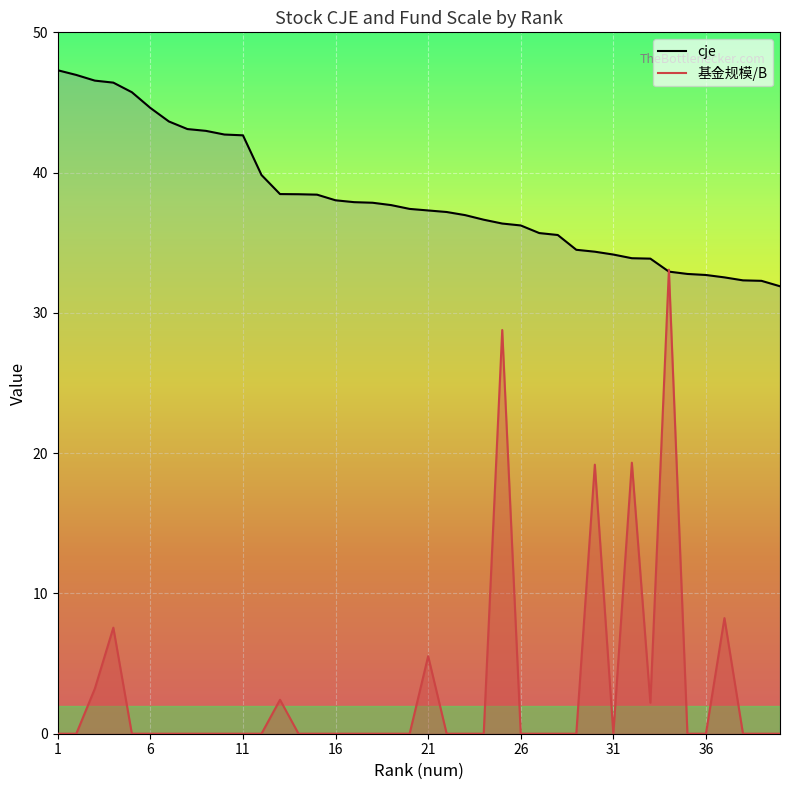

What is the difference between the highest and lowest values at 1?

47.3